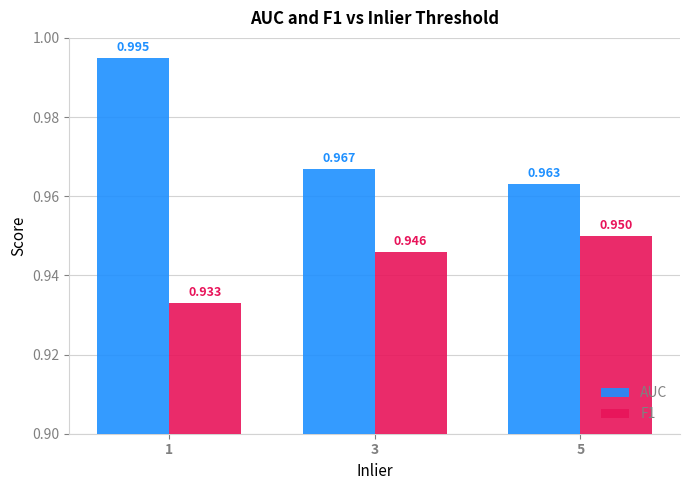

Which series has the largest total across all categories?

AUC